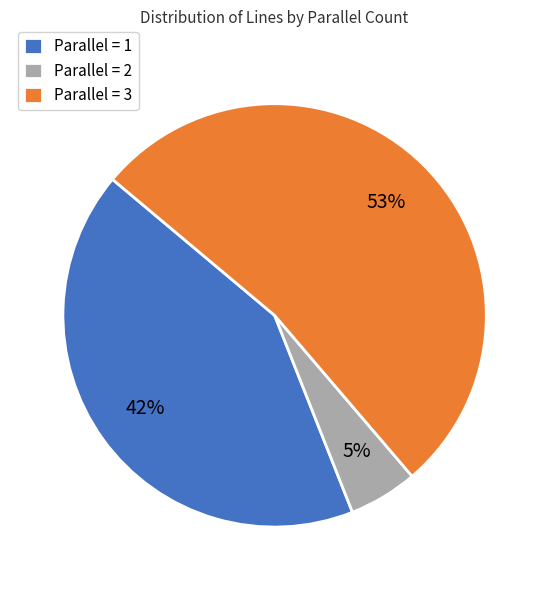

Combined, do Parallel = 2 and Parallel = 1 account for over 50%?

No